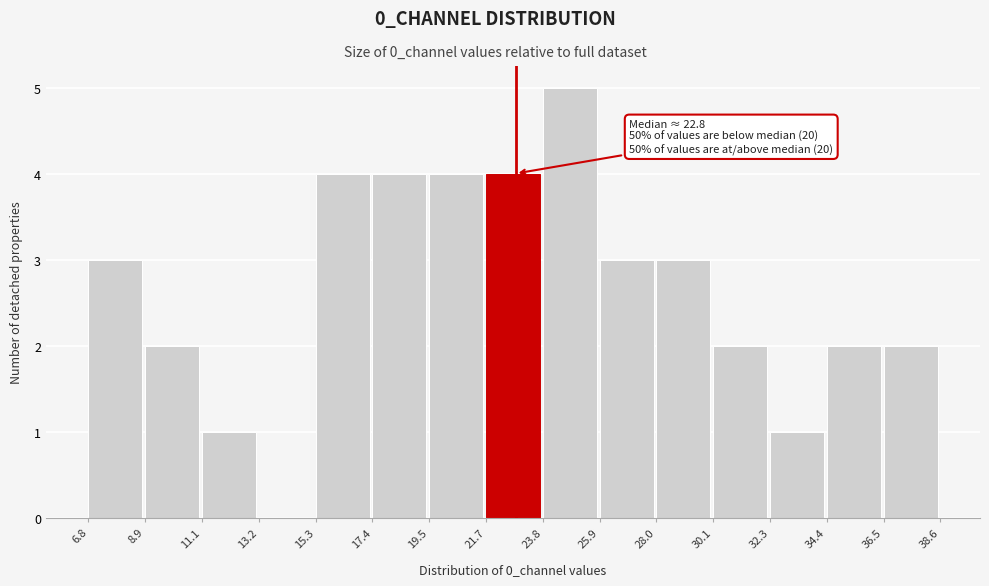

Over which range of the x-axis is the bar tallest?

23.8 to 25.9